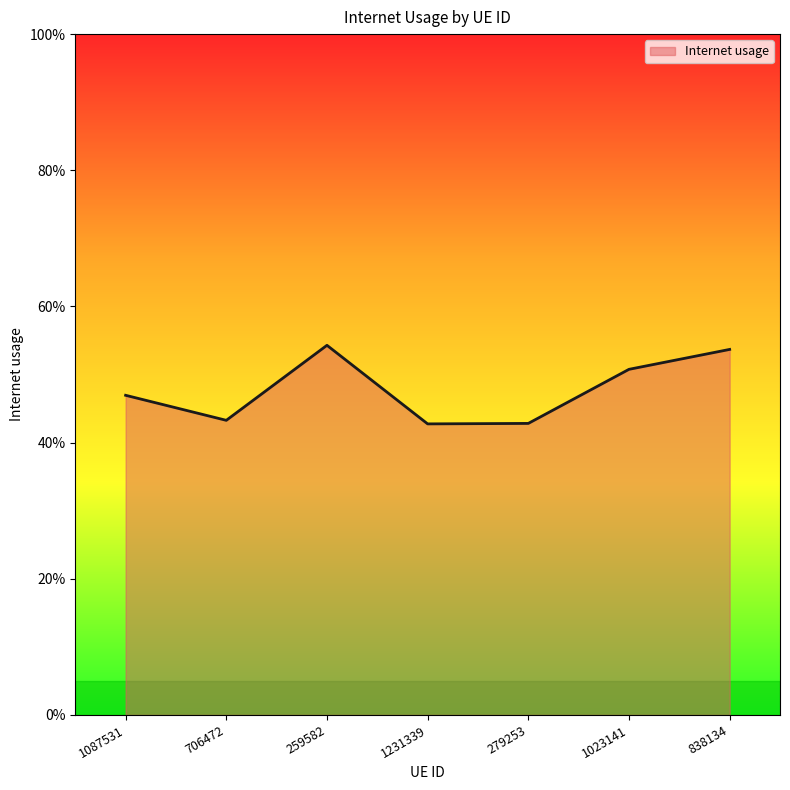

Is this an area chart (filled region under the line)?

Yes